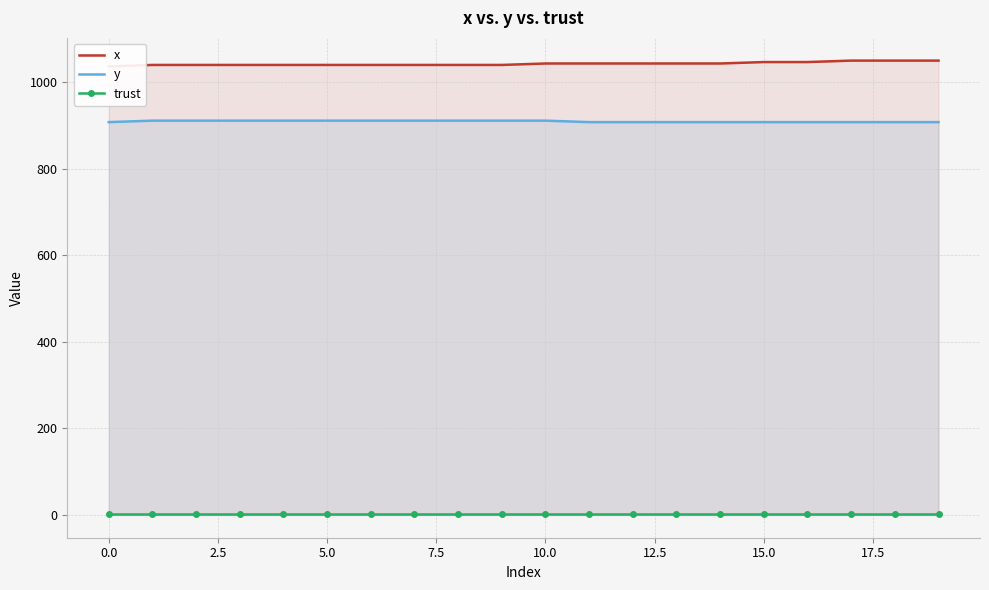

Rank the series by their maximum value, from lowest to highest.

trust, y, x